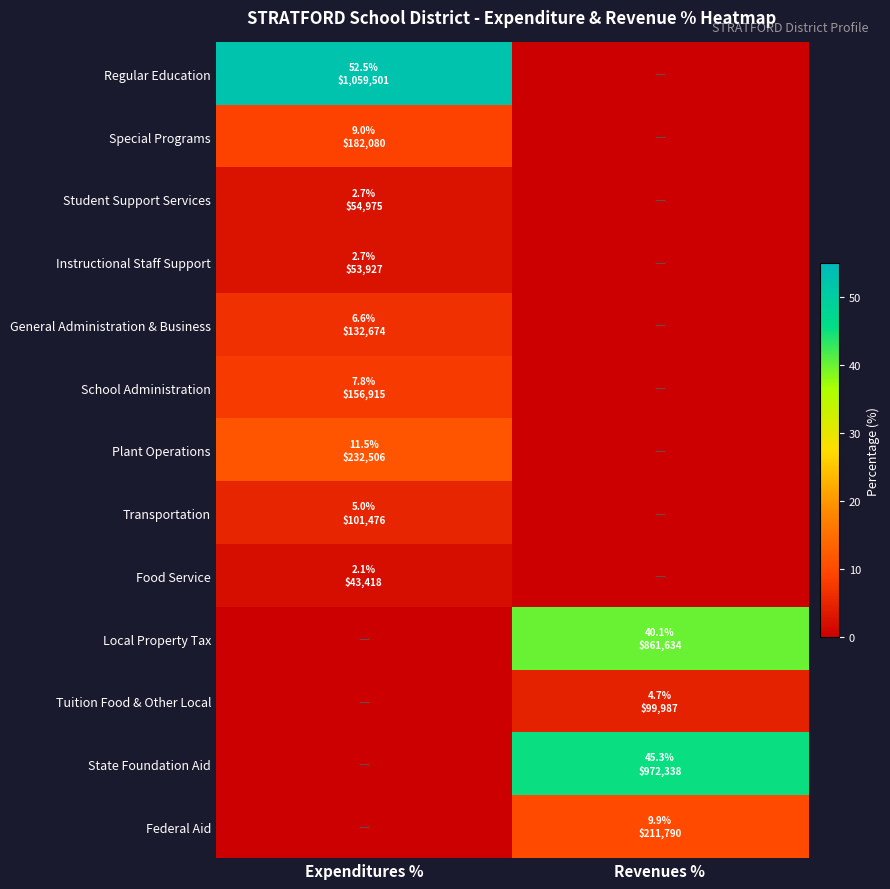

Reading left to right, what are all the values shown in this chart?

Regular Education: Expenditures %=52.5	Revenues %=0.0
Special Programs: Expenditures %=9.0	Revenues %=0.0
Student Support Services: Expenditures %=2.7	Revenues %=0.0
Instructional Staff Support: Expenditures %=2.7	Revenues %=0.0
General Administration & Business: Expenditures %=6.6	Revenues %=0.0
School Administration: Expenditures %=7.8	Revenues %=0.0
Plant Operations: Expenditures %=11.5	Revenues %=0.0
Transportation: Expenditures %=5.0	Revenues %=0.0
Food Service: Expenditures %=2.1	Revenues %=0.0
Local Property Tax: Expenditures %=0.0	Revenues %=40.1
Tuition Food & Other Local: Expenditures %=0.0	Revenues %=4.7
State Foundation Aid: Expenditures %=0.0	Revenues %=45.3
Federal Aid: Expenditures %=0.0	Revenues %=9.9